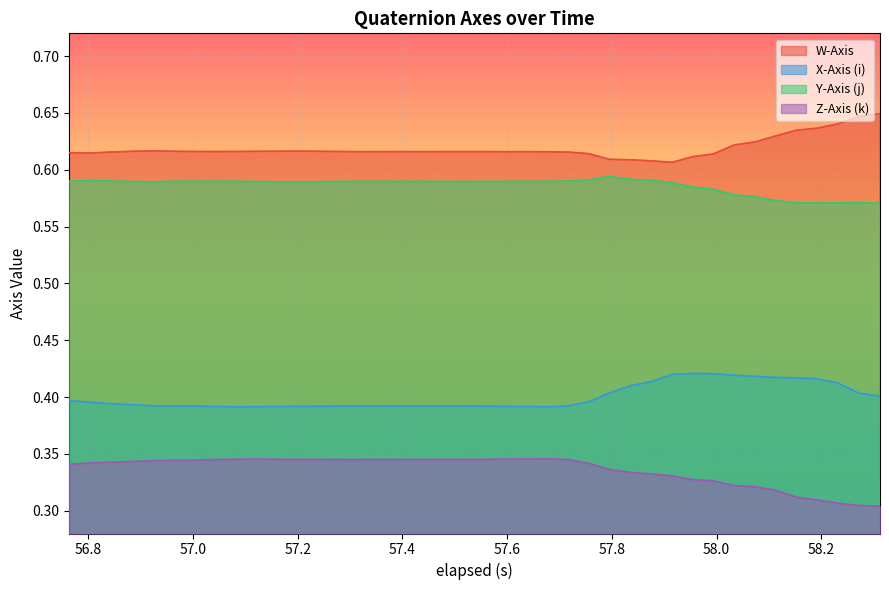

Which series has the largest total across all categories?

W-Axis